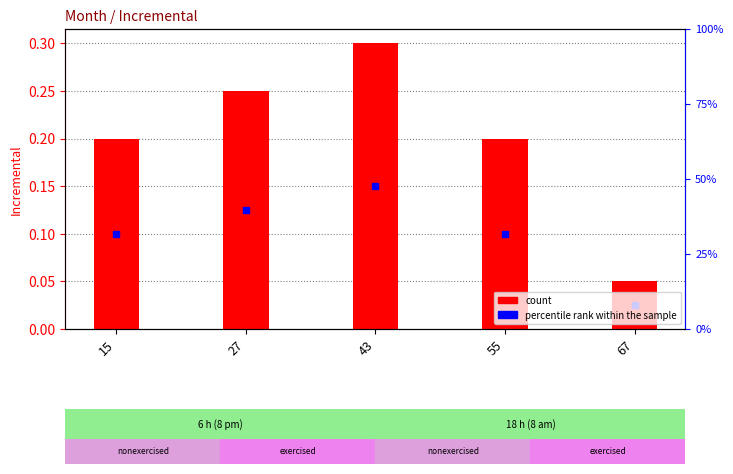

Rank the categories by value from lowest to highest.

67, 15, 55, 27, 43